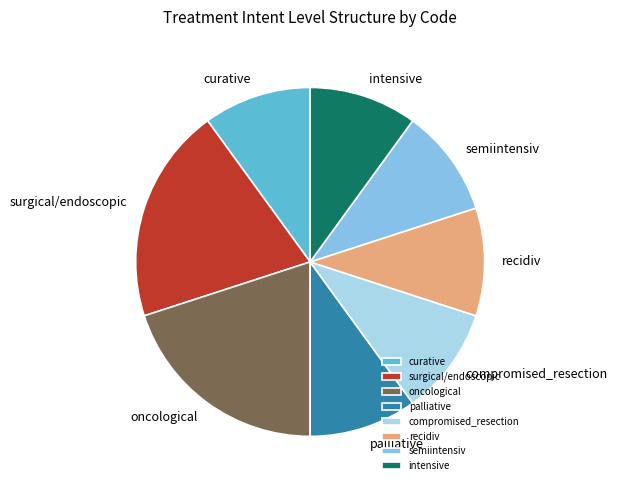

Is it true that intensive is 19% of the pie?

False